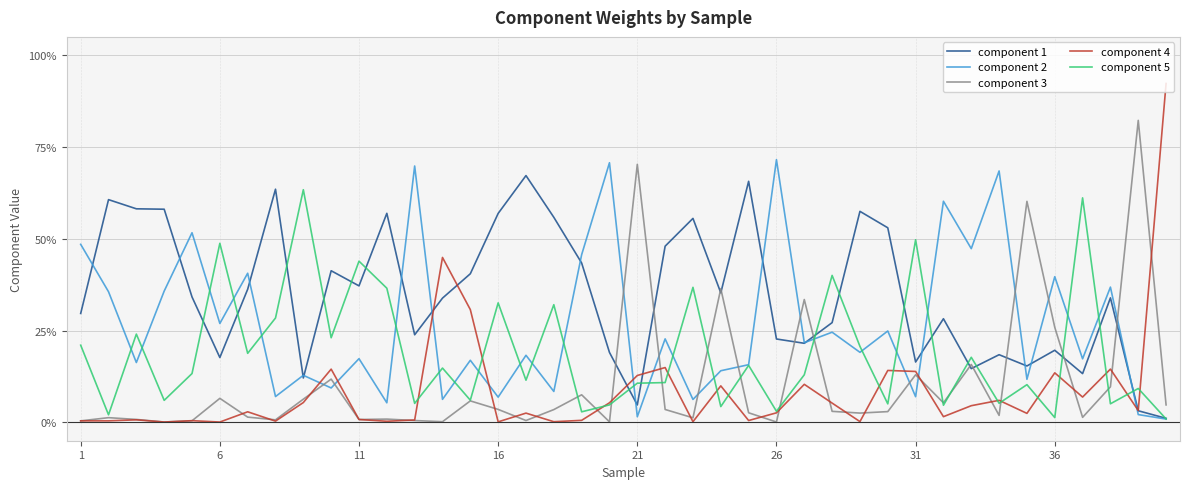

Is this an area chart (filled region under the line)?

No